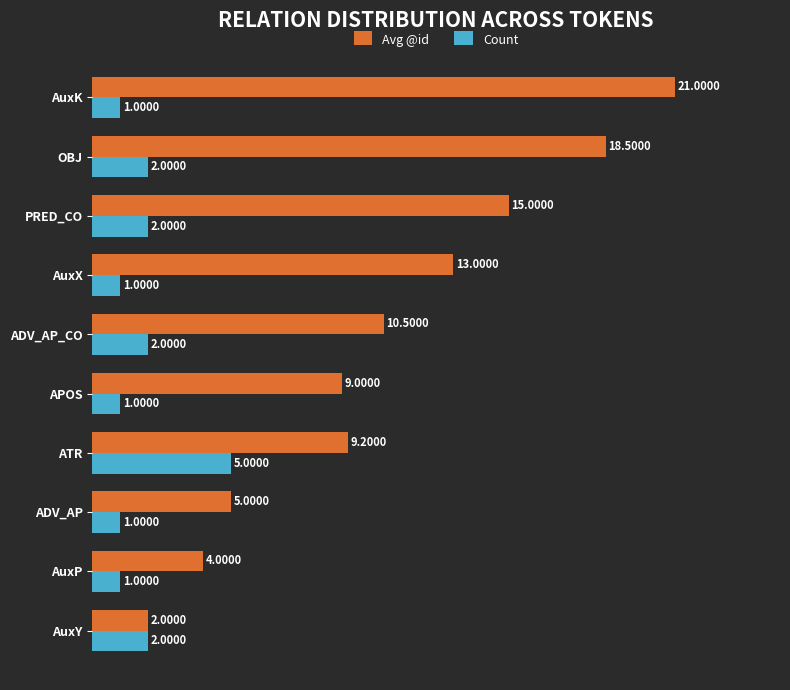

At which category is the sum across all series the highest?

AuxK